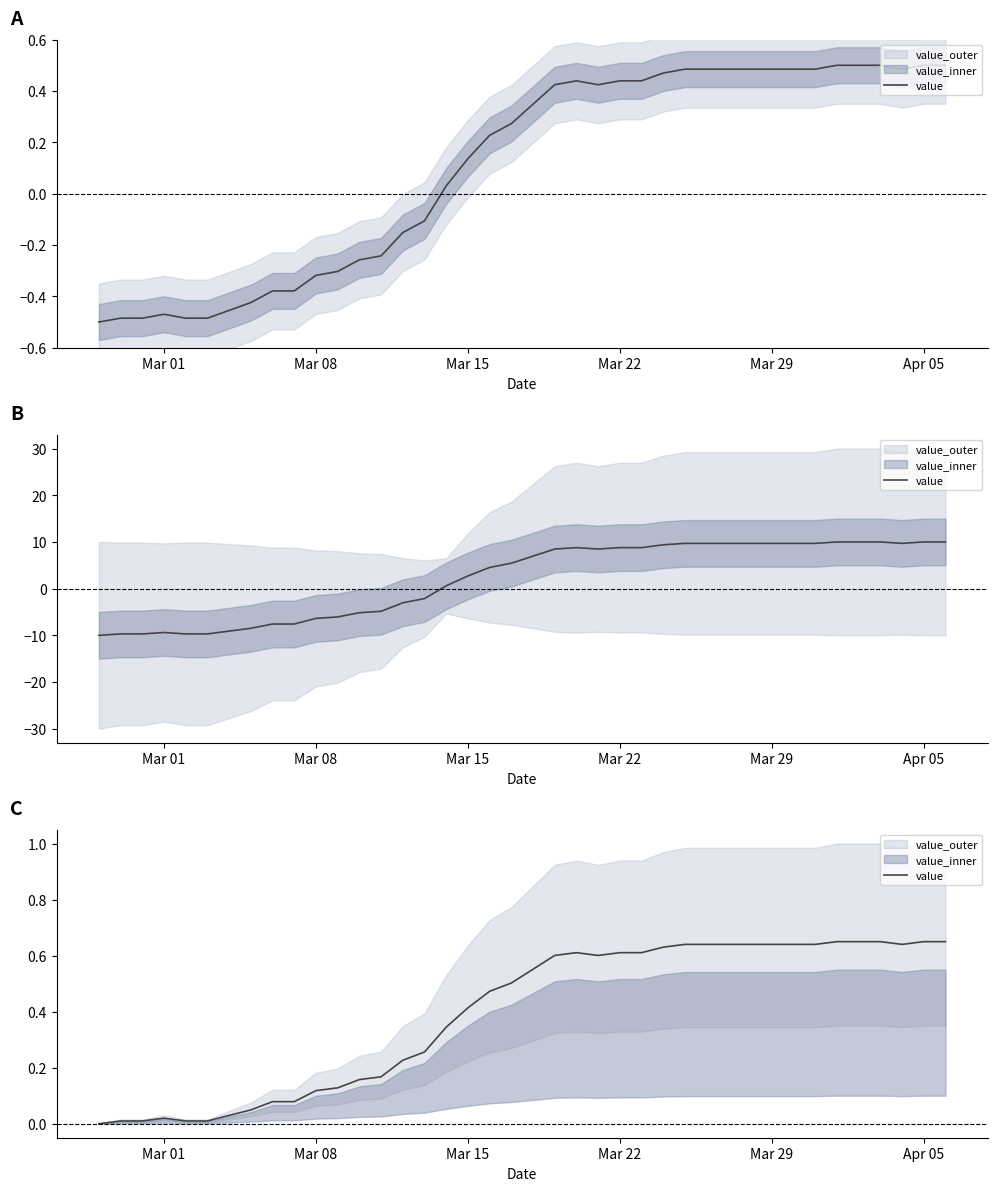

What is the average value?

0.4